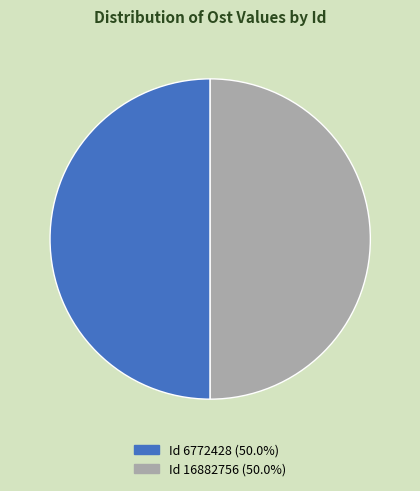

What is the ratio of the value at Id 16882756 (50.0%) to the value at Id 6772428 (50.0%)?

1.0